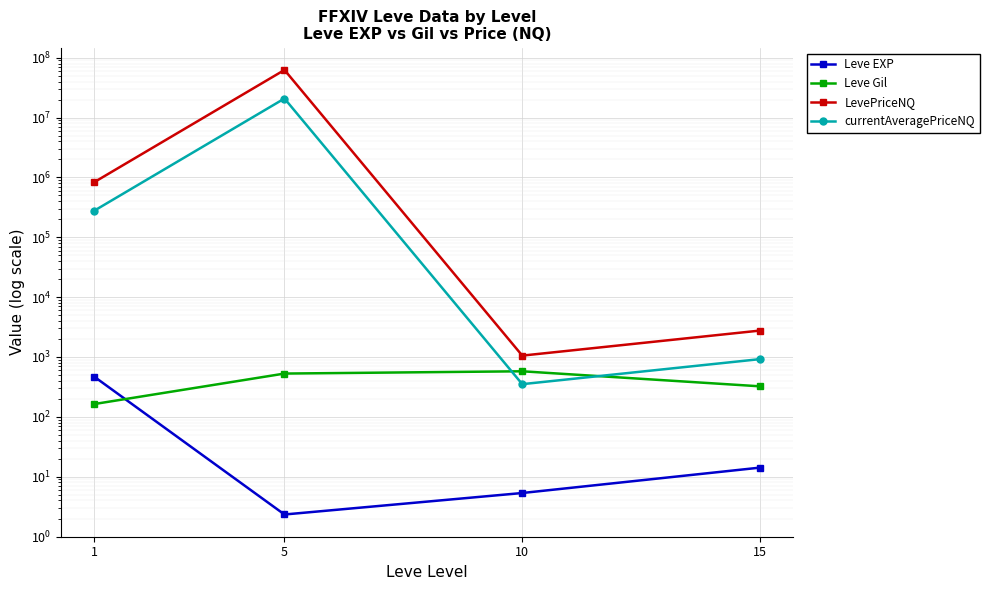

True or false: currentAveragePriceNQ and Leve Gil intersect in this chart.

True